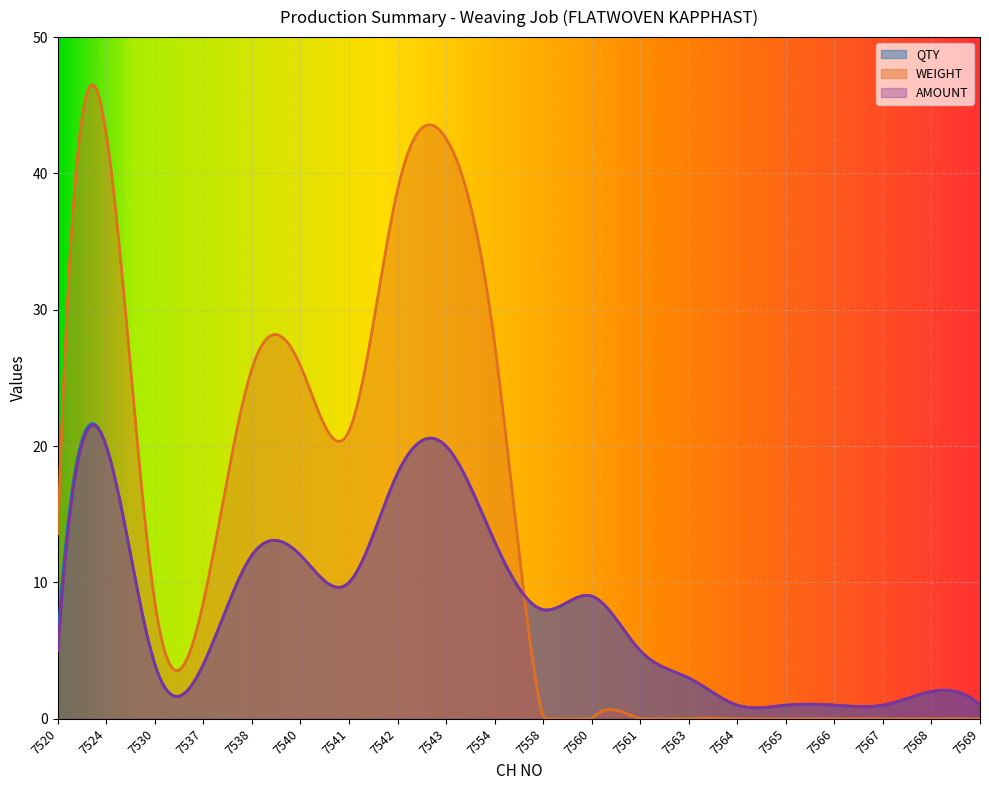

True or false: QTY and AMOUNT intersect in this chart.

False